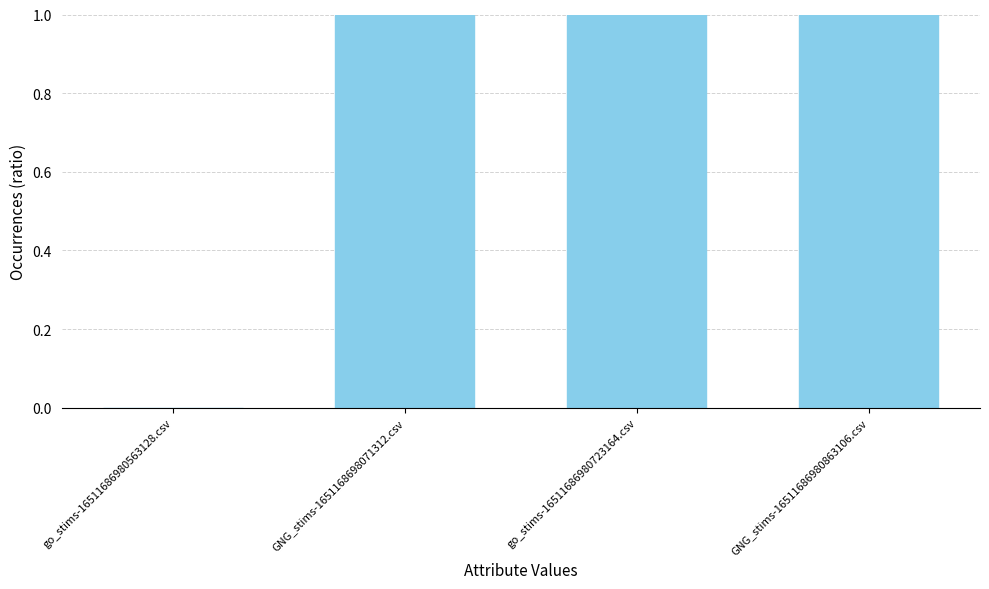

Count the number of data series in this chart.

1